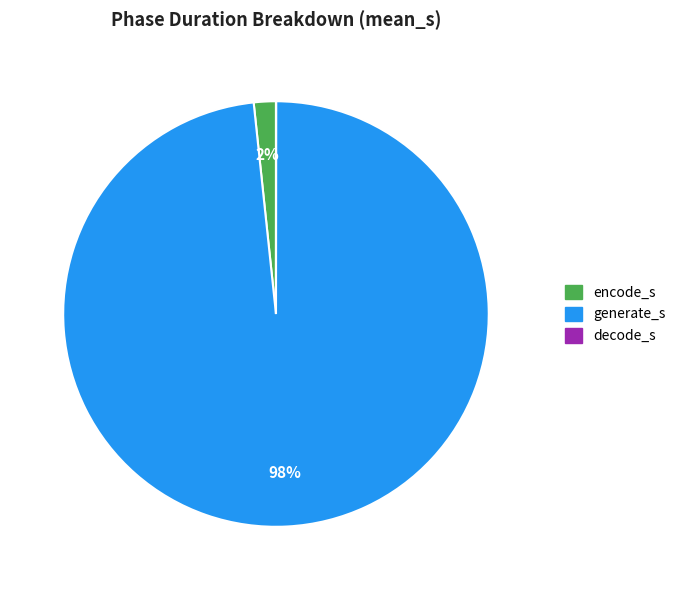

Is there a majority slice in this chart?

Yes